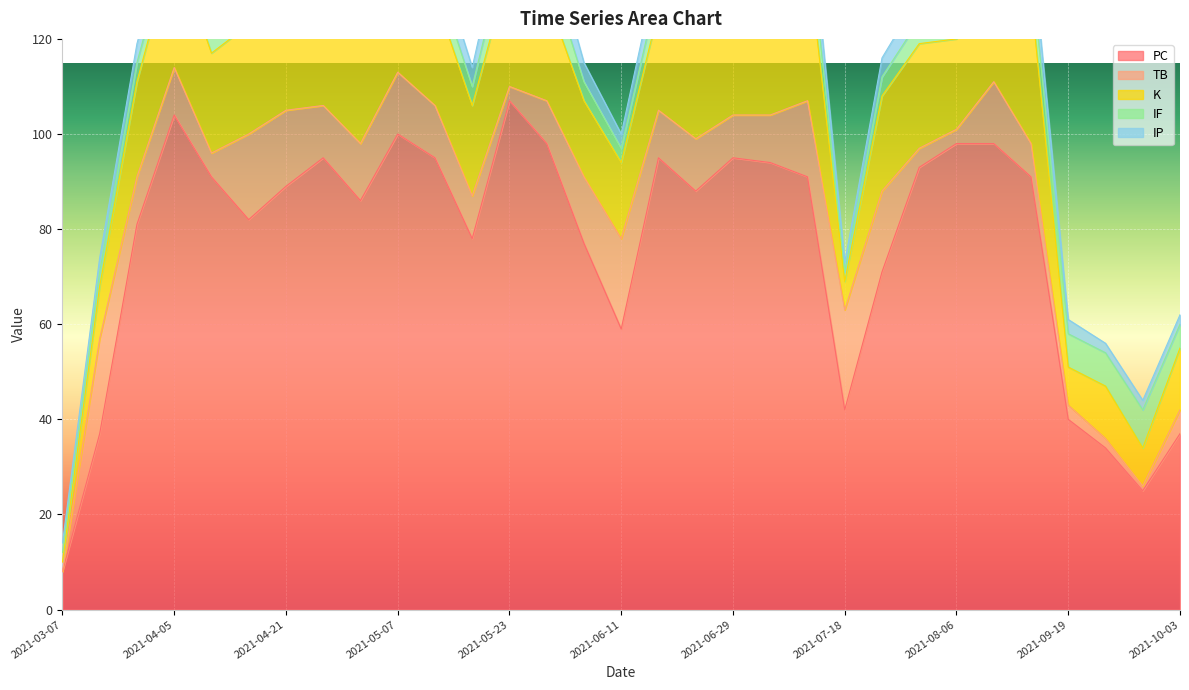

What position from the right is 2021-03-07?

31